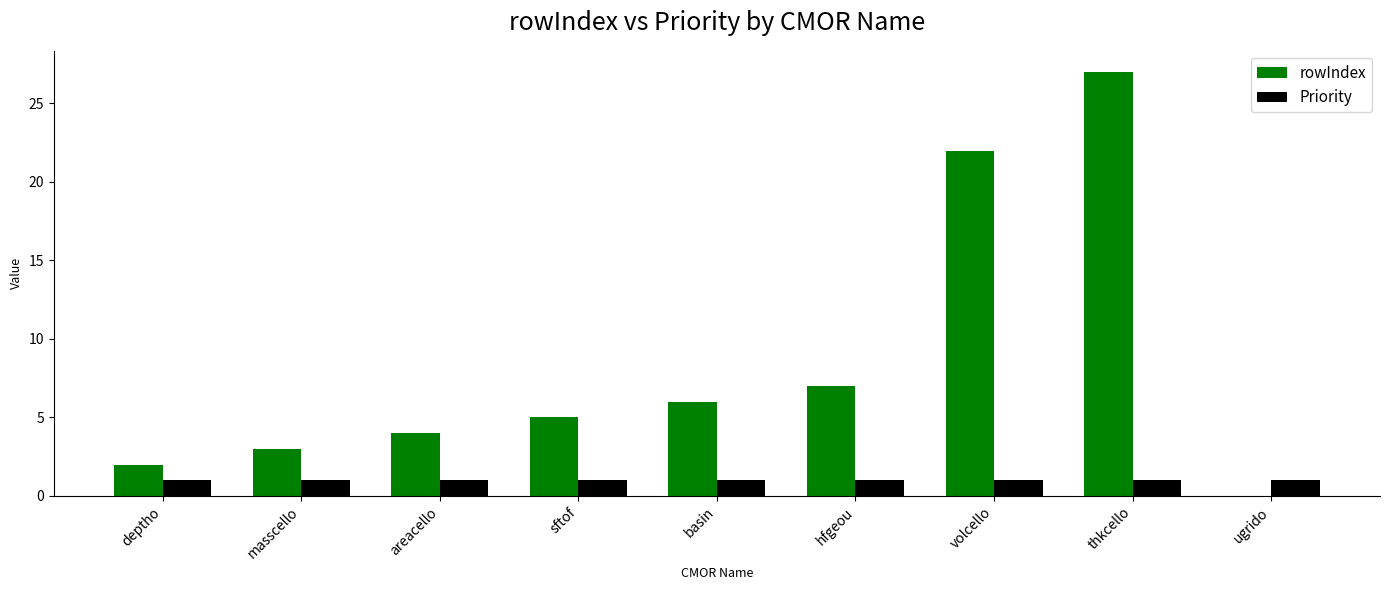

Are the bars grouped side by side (vs. stacked)?

Yes